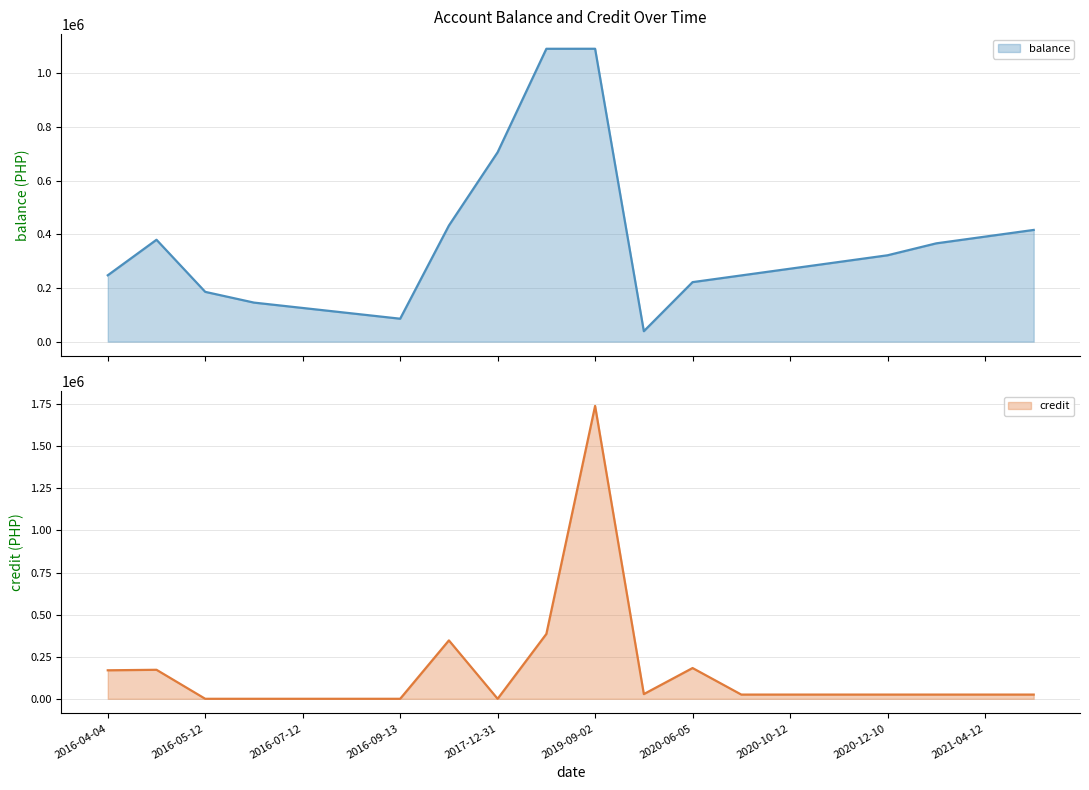

Which series has the largest total across all categories?

balance